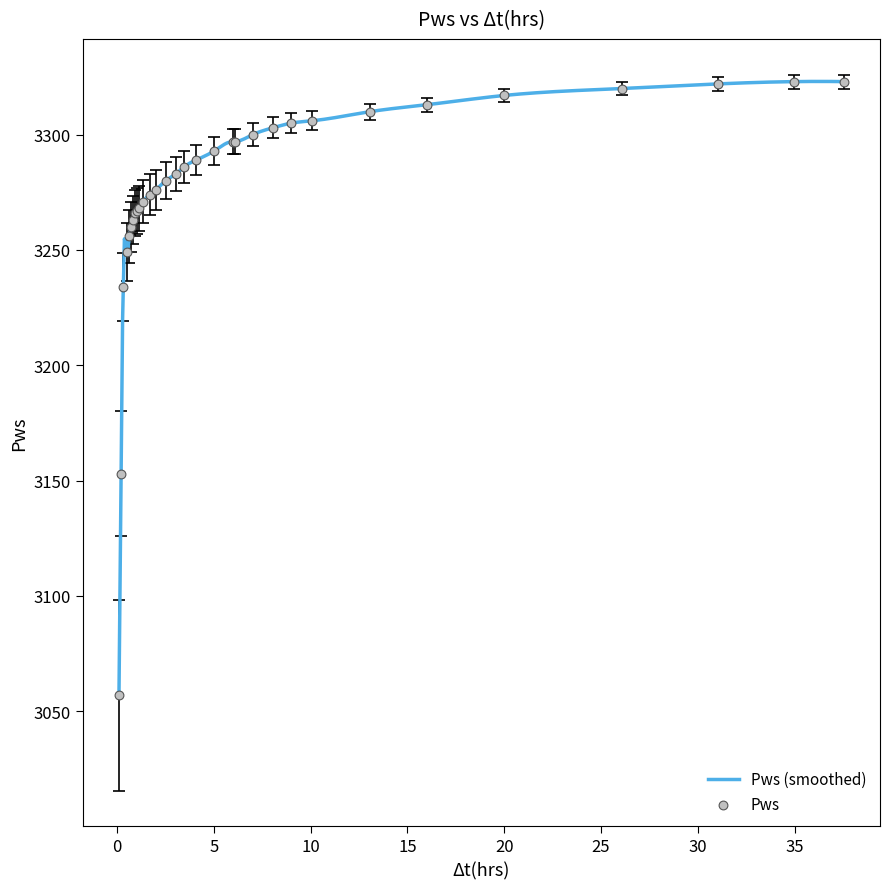

Approximately how many times larger is the value at 0.94 compared to 1.99?

1.0